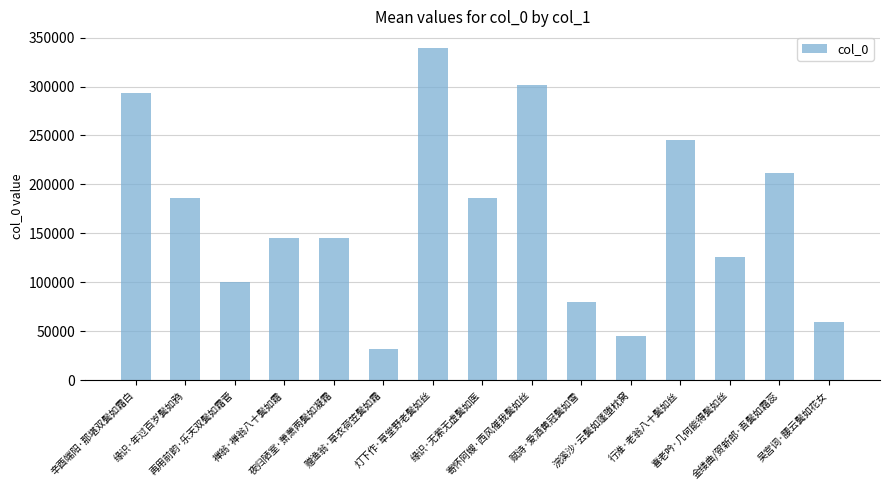

What is the greatest value displayed?

339355